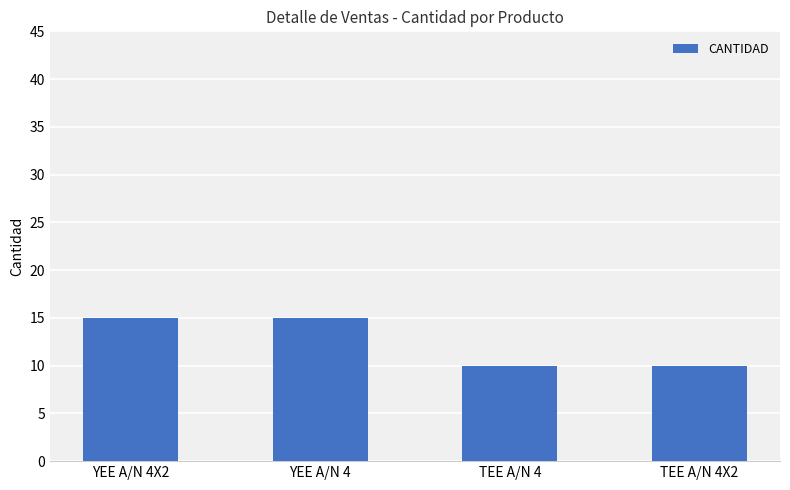

Is it true that the value at YEE A/N 4X2 is 15?

True